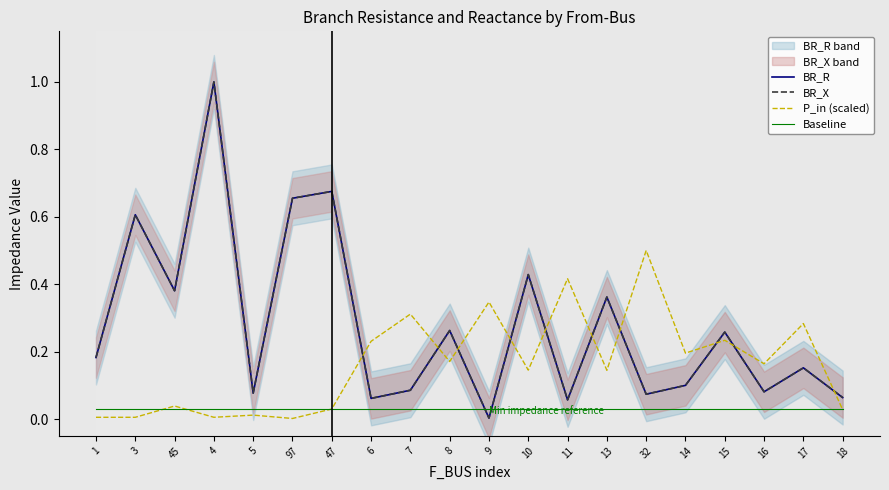

At which category is the sum across all series the highest?

4